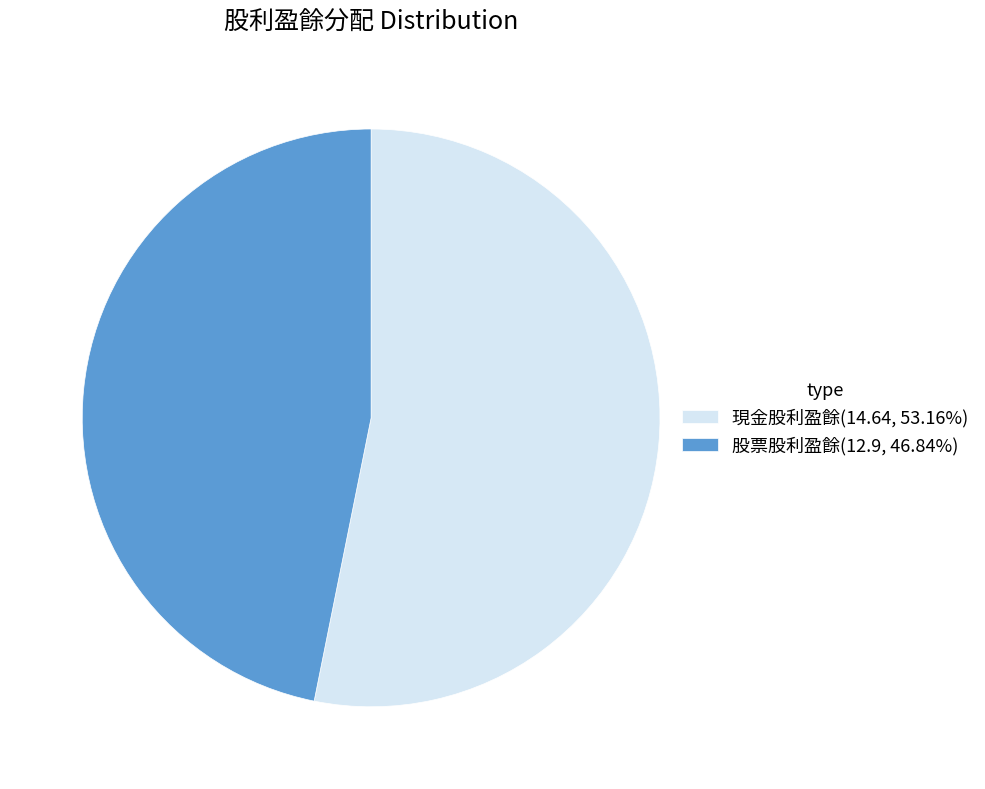

Do 現金股利盈餘(14.64, 53.16%) and 股票股利盈餘(12.9, 46.84%) together represent more than half of the pie?

Yes